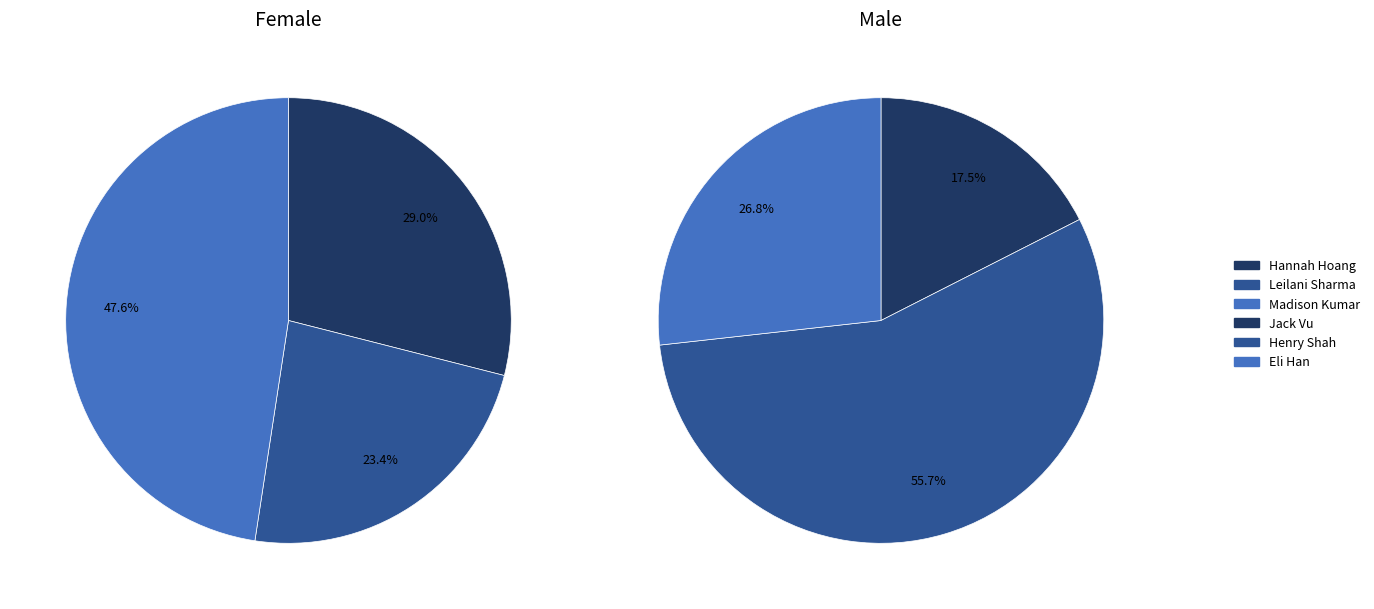

What percentage is the 0 slice, to the nearest percent?

18%